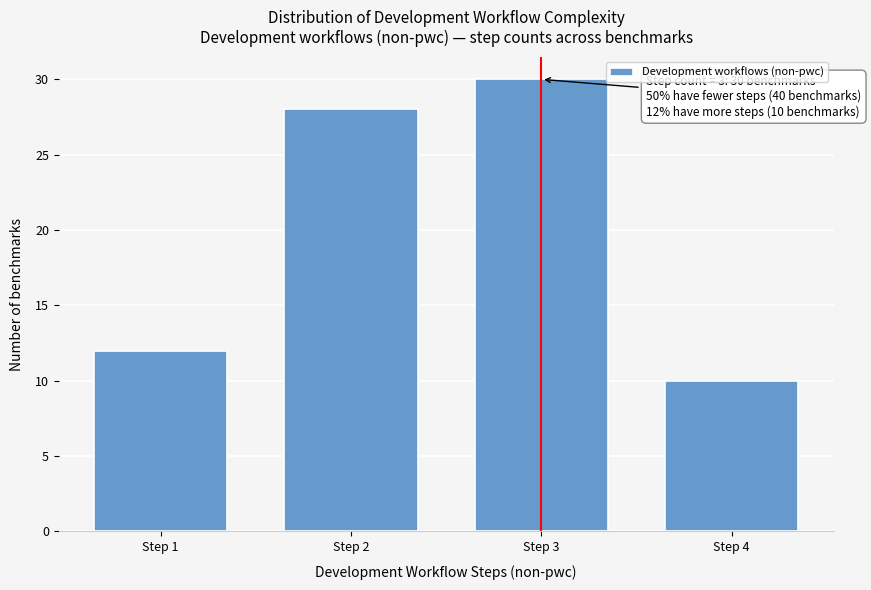

Reading right to left, what are all the values shown in this chart?

10	30	28	12